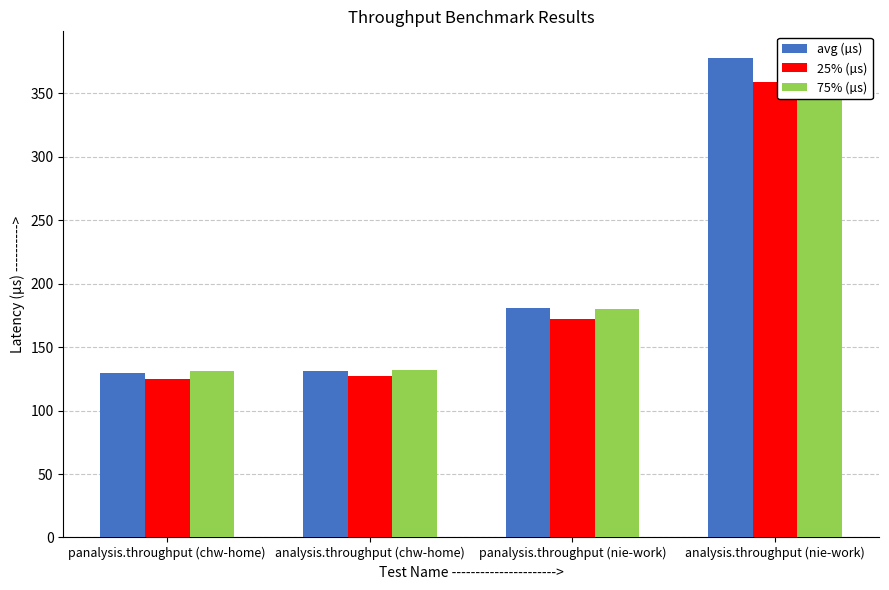

What is the sum of all 75% (µs) values?

823